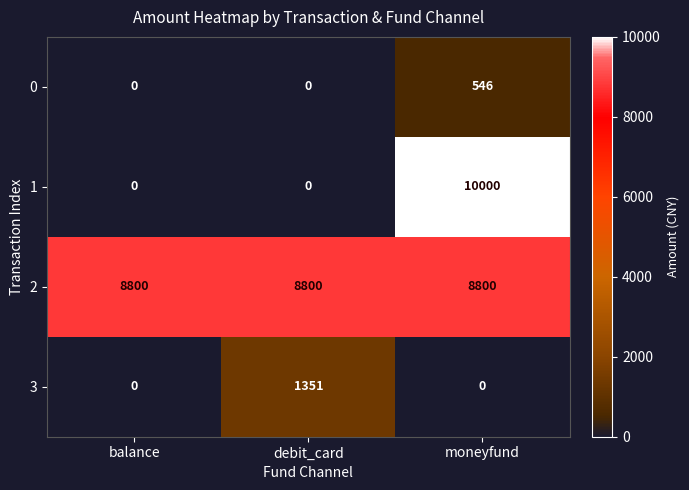

The value of 3 at balance is 873. True or false?

False